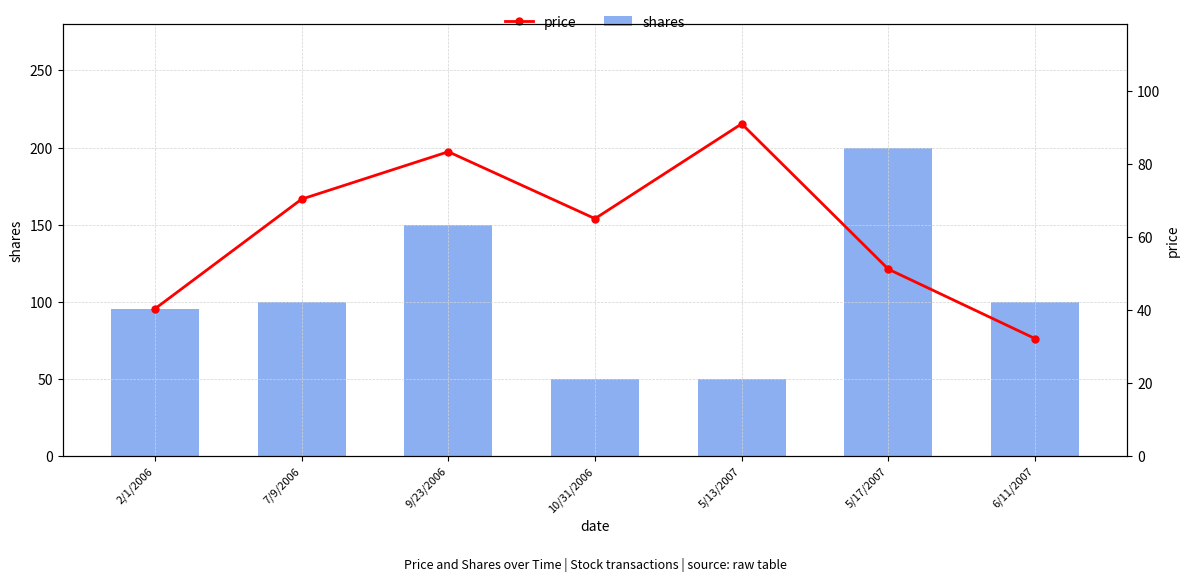

What is the difference between the highest and lowest values at 6/11/2007?

67.8